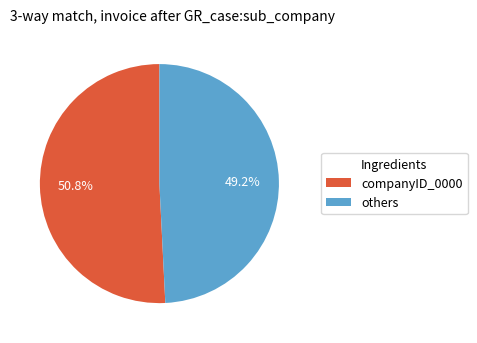

What percentage do companyID_0000 and others together represent?

100.0%